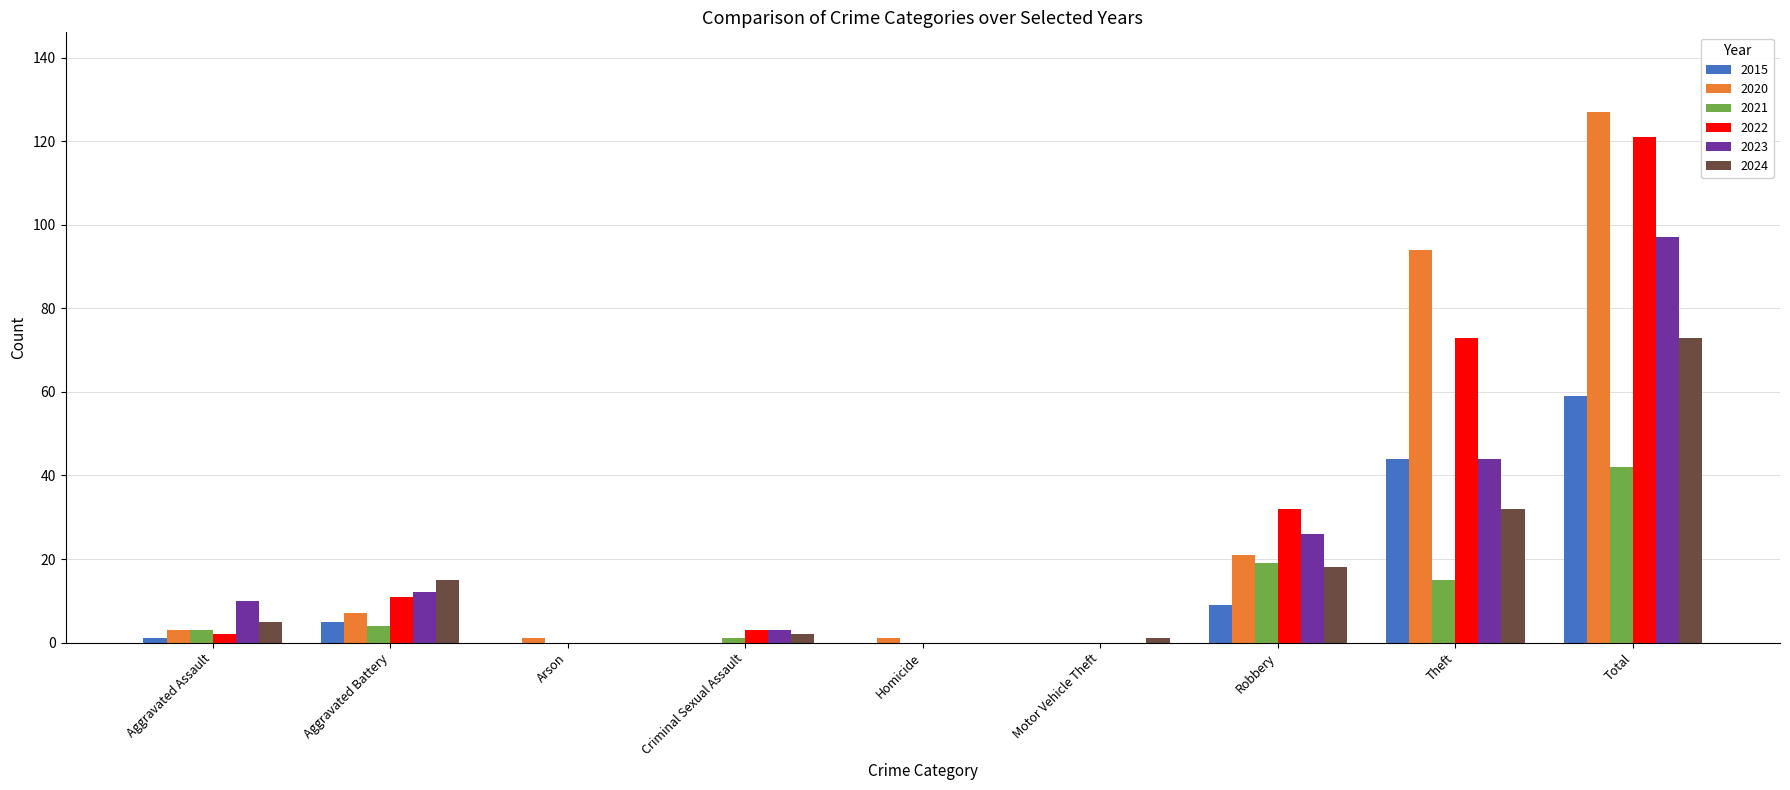

Is the value of 2023 at Motor Vehicle Theft greater than the value of 2024 at Total?

No